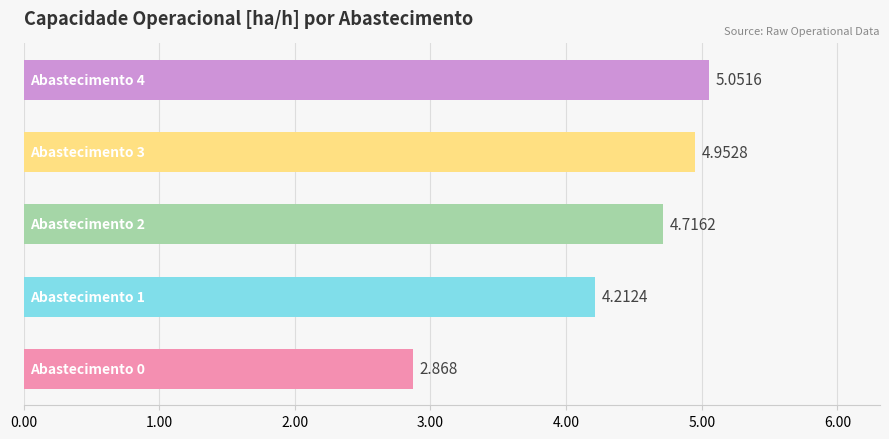

How many data points are above 4?

4